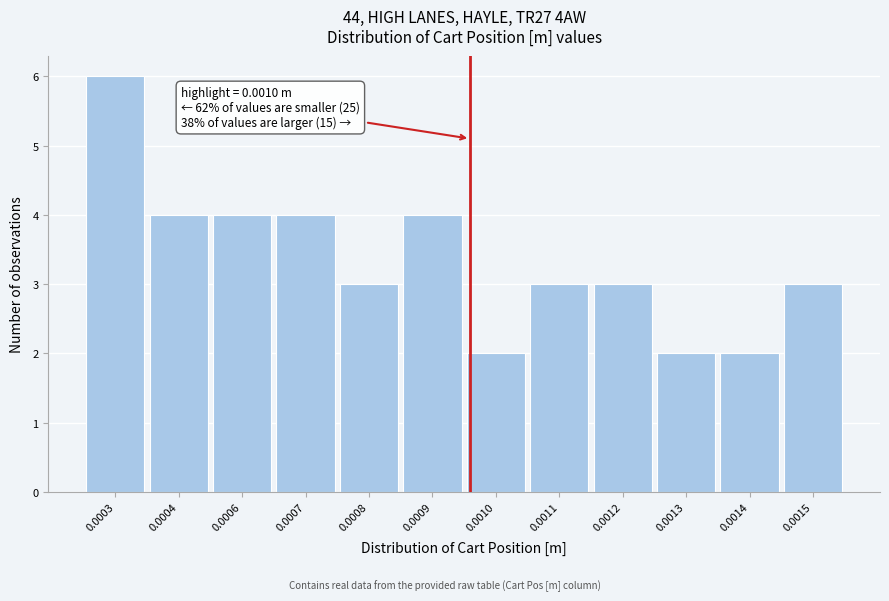

Reading right to left, extract all data points from this chart.

3	2	2	3	3	2	4	3	4	4	4	6